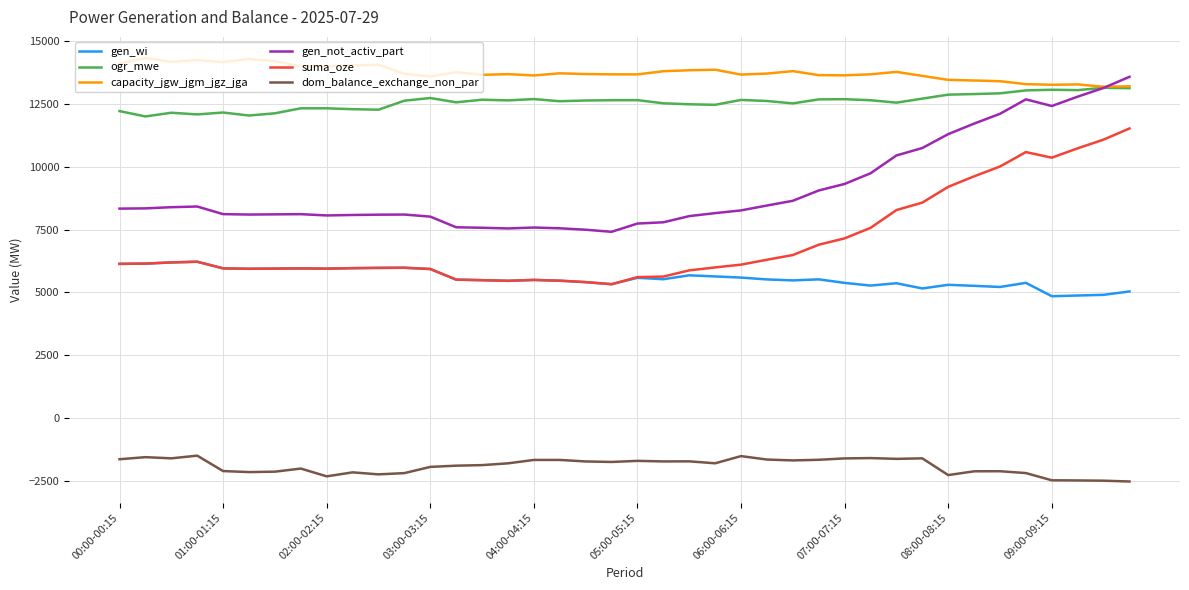

What is the greatest value displayed?

14332